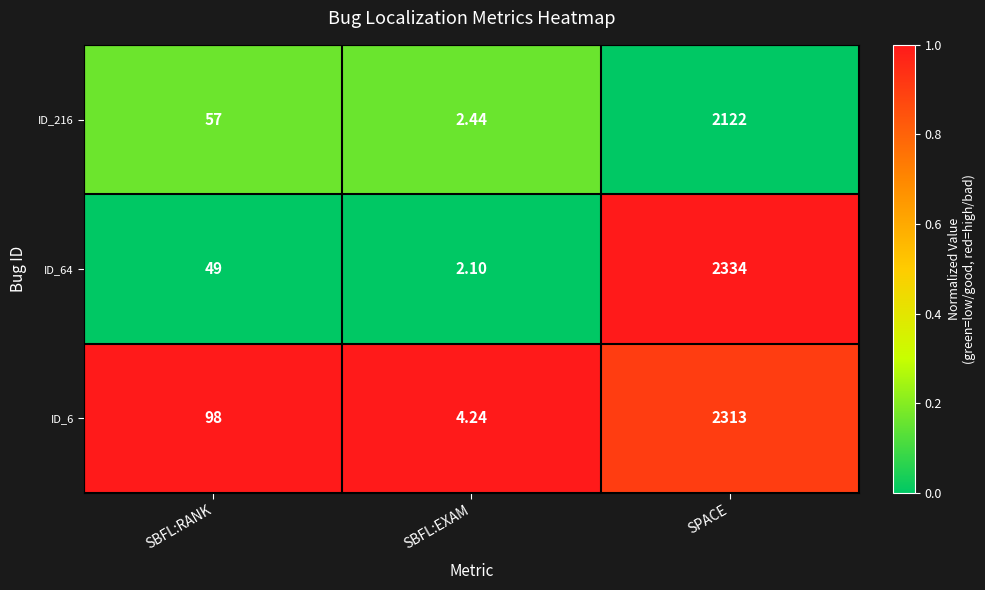

At which category is the sum across all series the highest?

SPACE